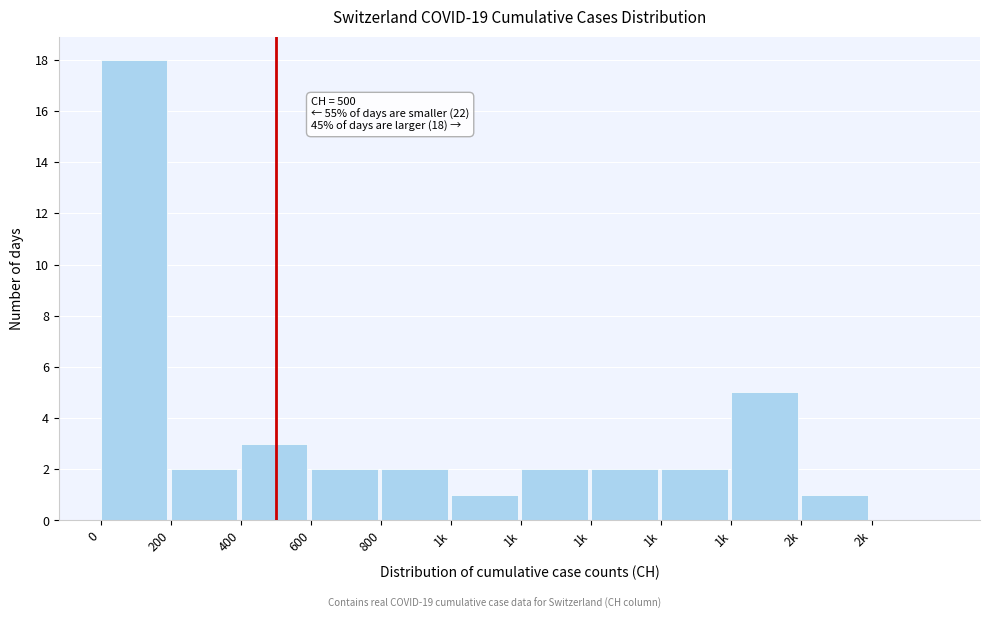

How many values are above zero?

11